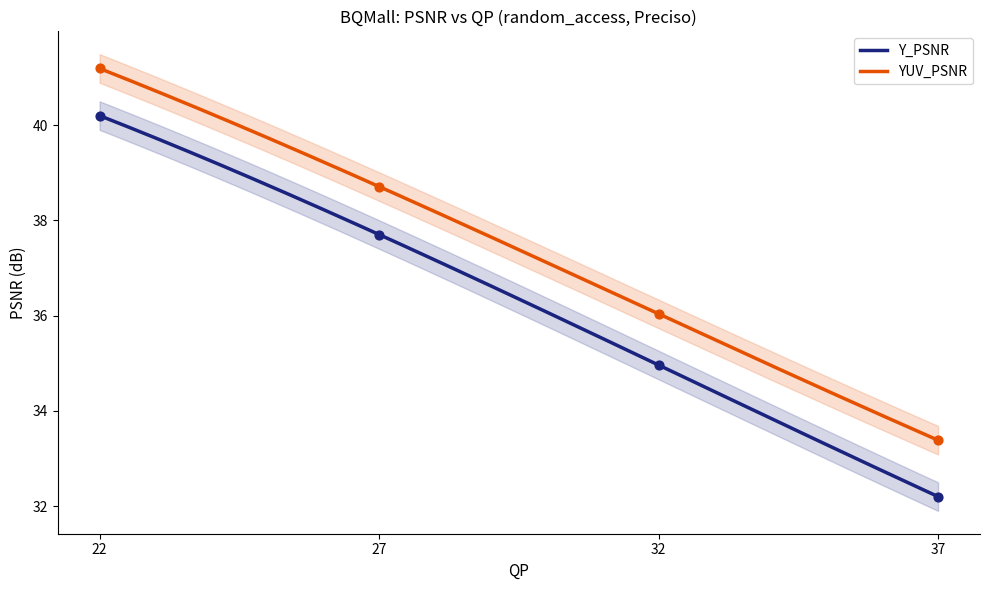

At which category is the sum across all series the highest?

22